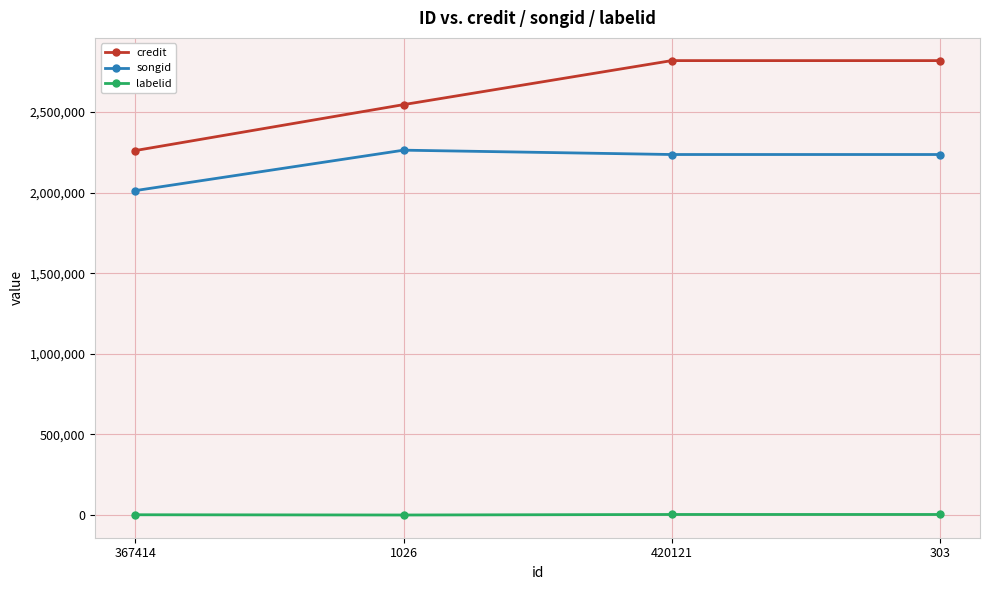

Which series has the largest total across all categories?

credit